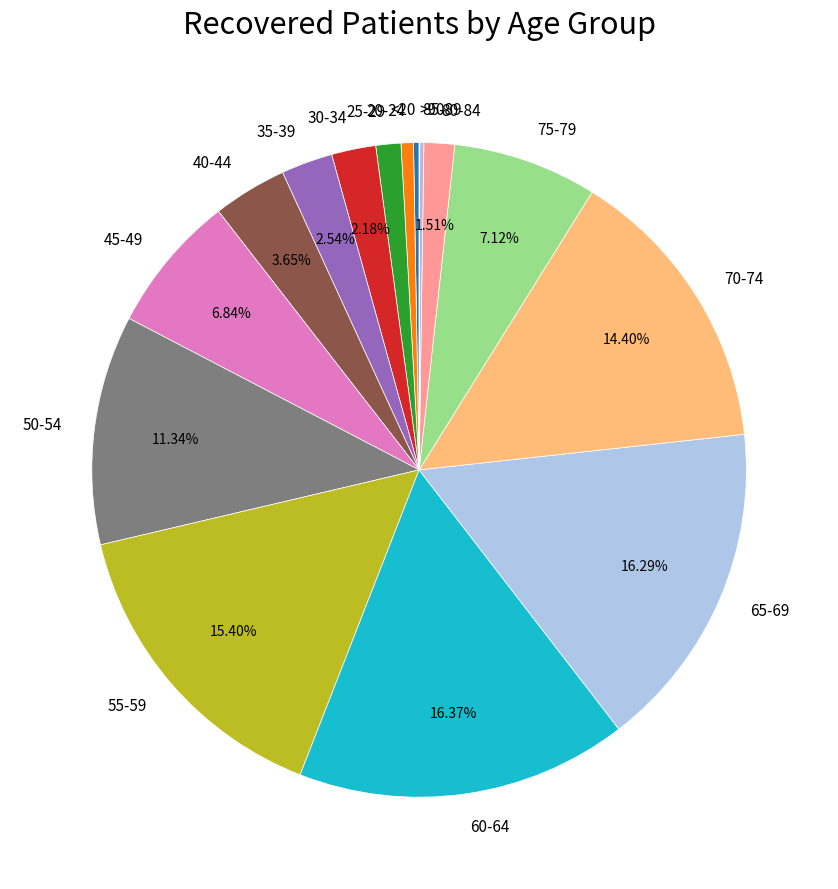

Is it true that 25-29 is 11% of the pie?

False